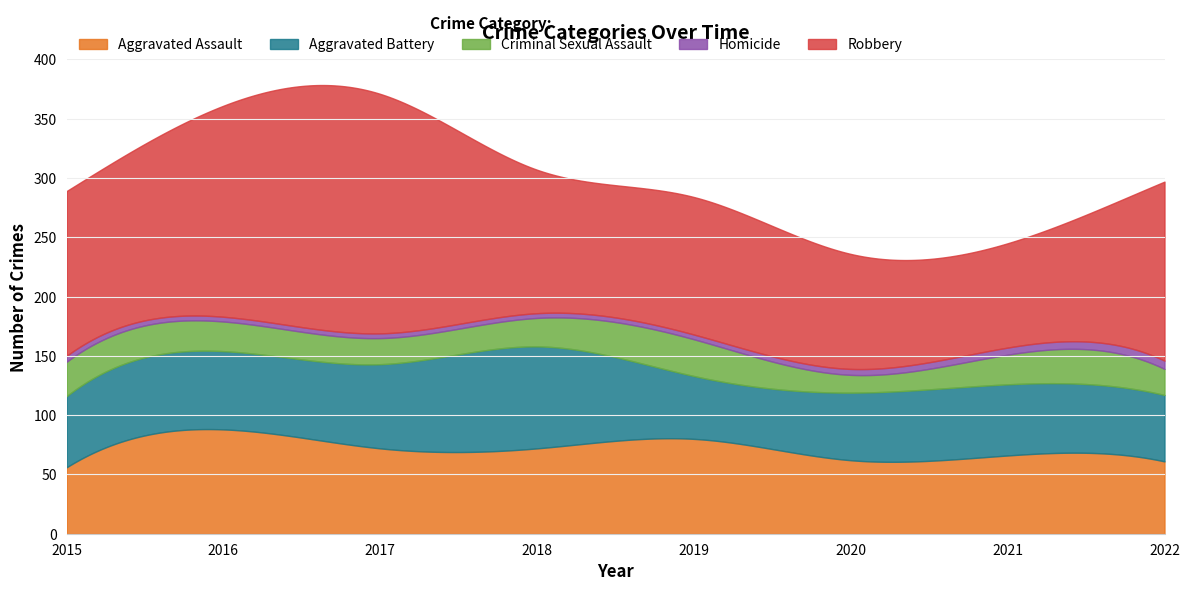

What is the difference between the maximum and minimum values in the Aggravated Assault series?

32.3